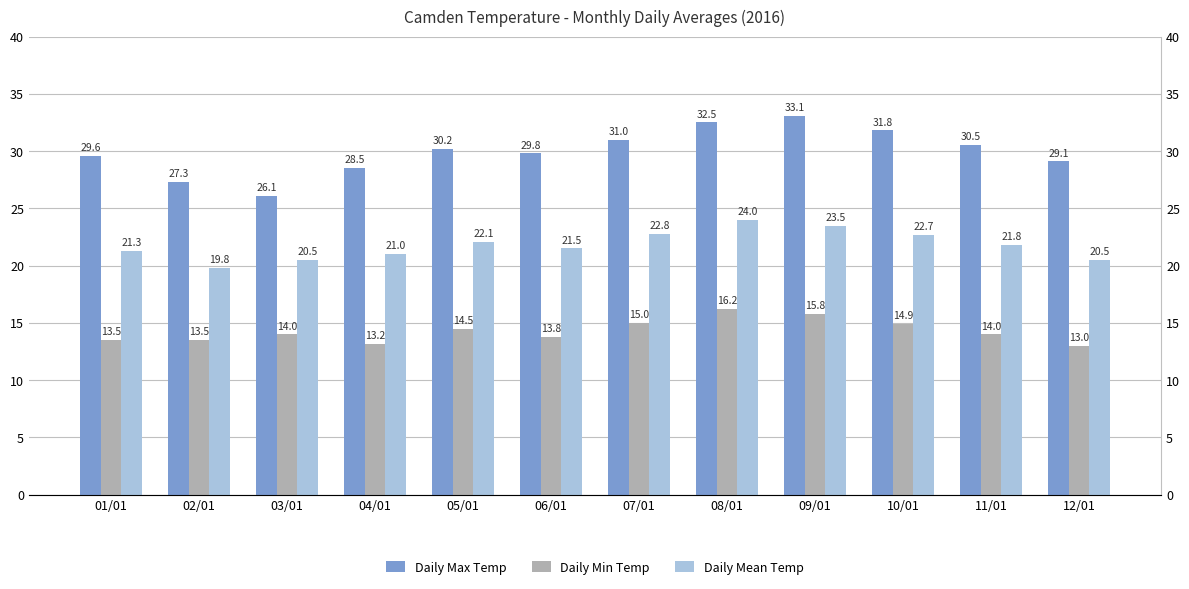

Rank the series at 01/01 from lowest to highest value.

Daily Min Temp, Daily Mean Temp, Daily Max Temp